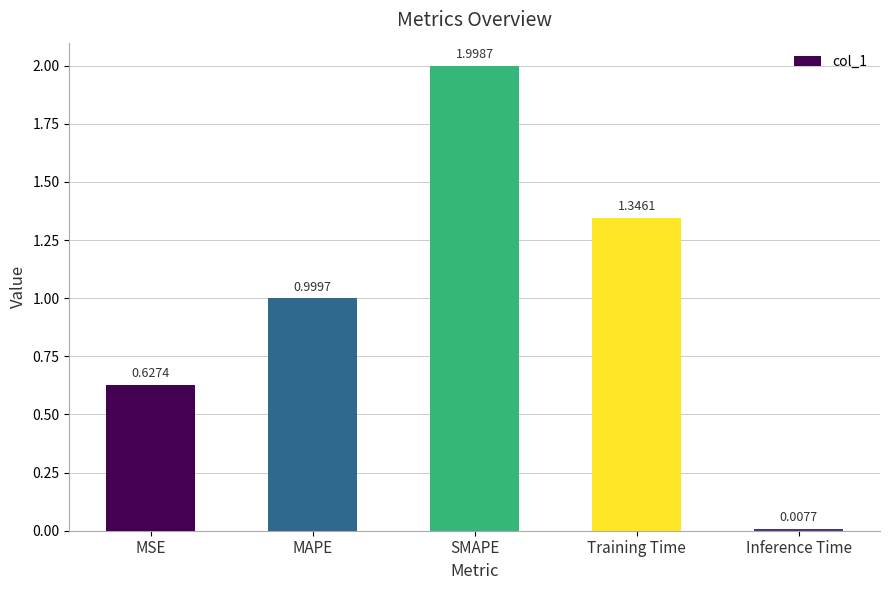

Rank the categories by value from highest to lowest.

SMAPE, Training Time, MAPE, MSE, Inference Time